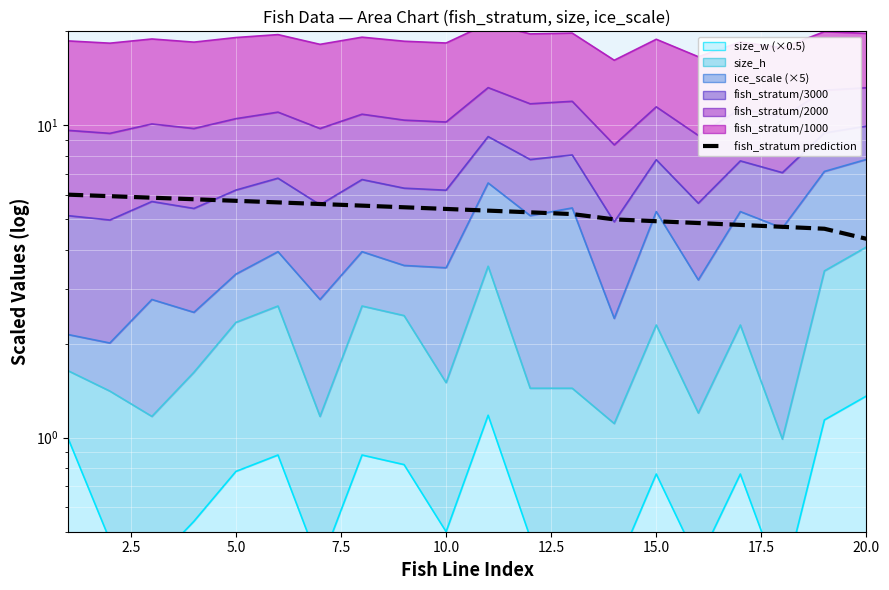

True or false: the data has more than 0 interior local peaks.

False